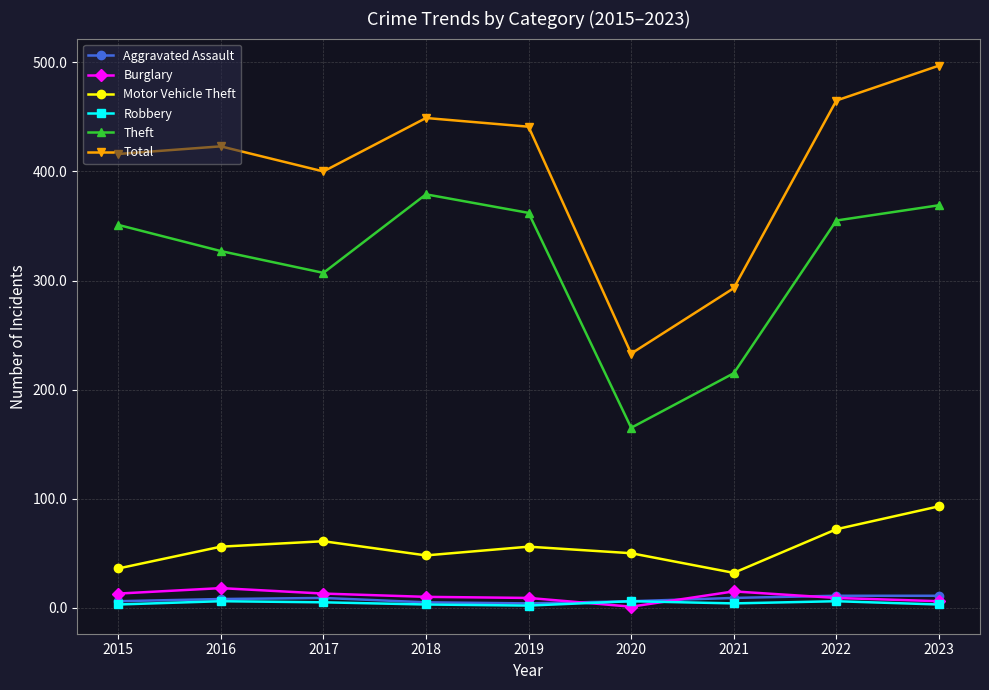

Which series changed the most between 2016 and 2021?

Total